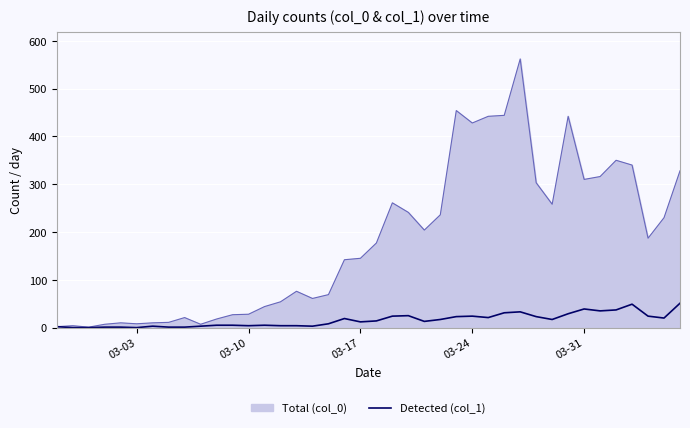

Which series has the widest spread of values?

Total (col_0)